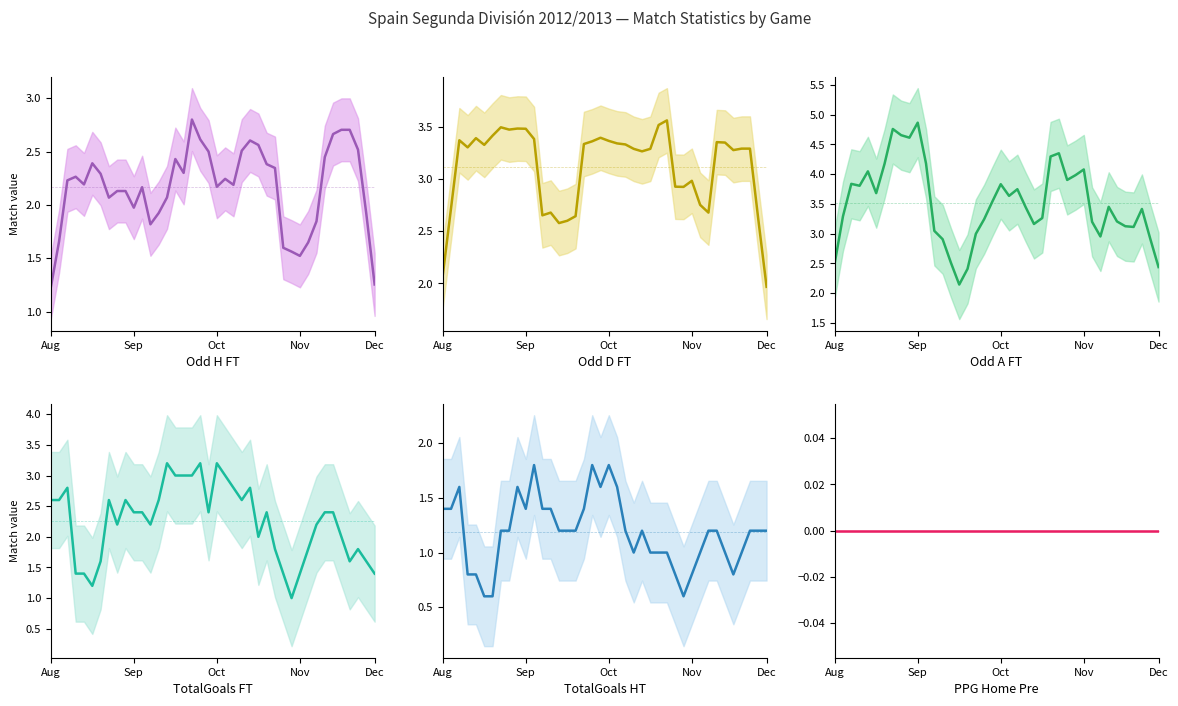

True or false: Odd_D_FT and TotalGoals_FT cross at least once.

True